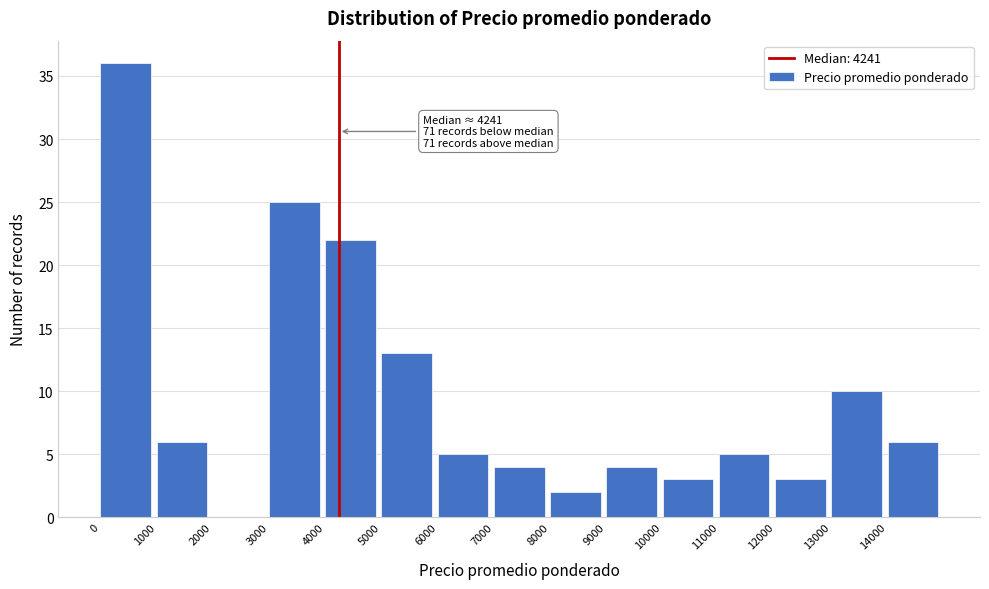

Which range on the x-axis has the tallest bar?

0 to 1000